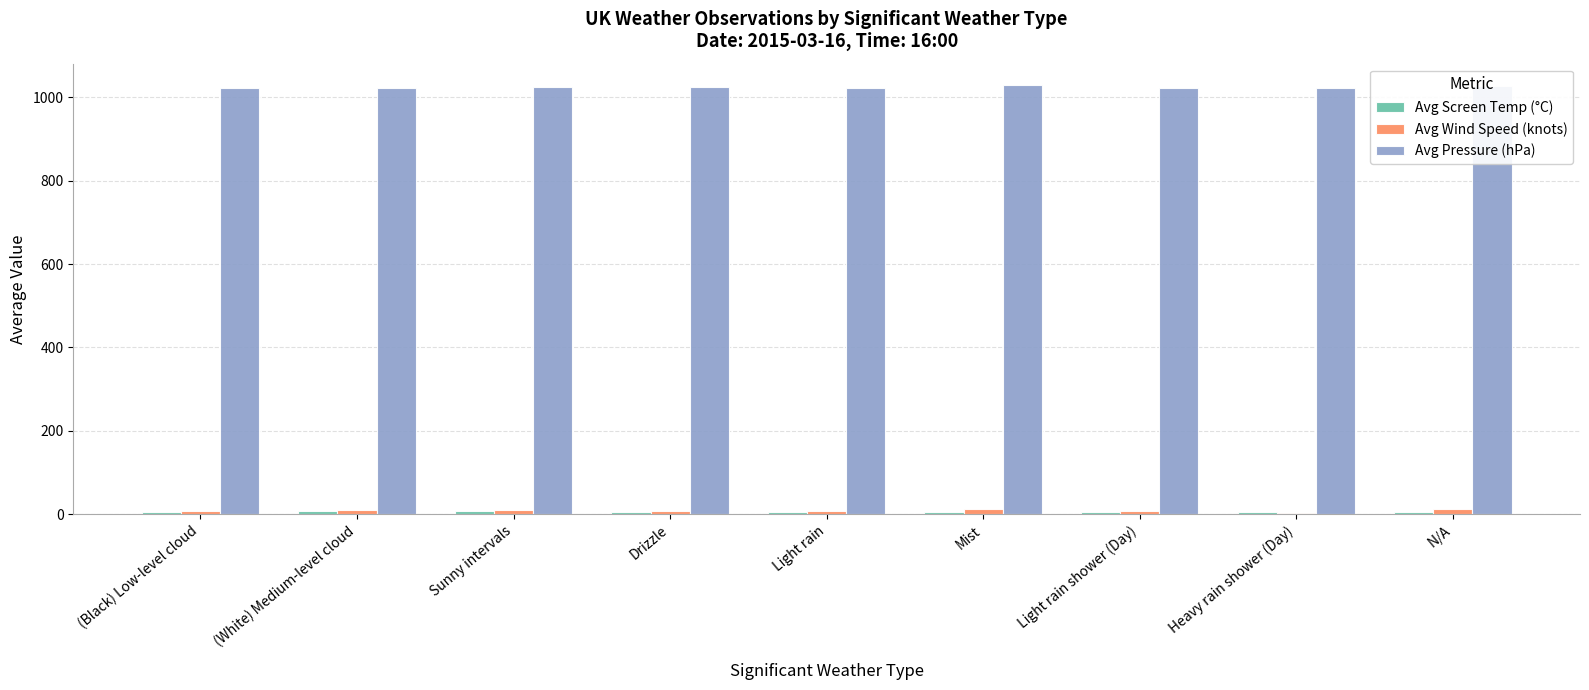

The Avg Pressure (hPa) series shows 1023.5 at Sunny intervals. True or false?

True